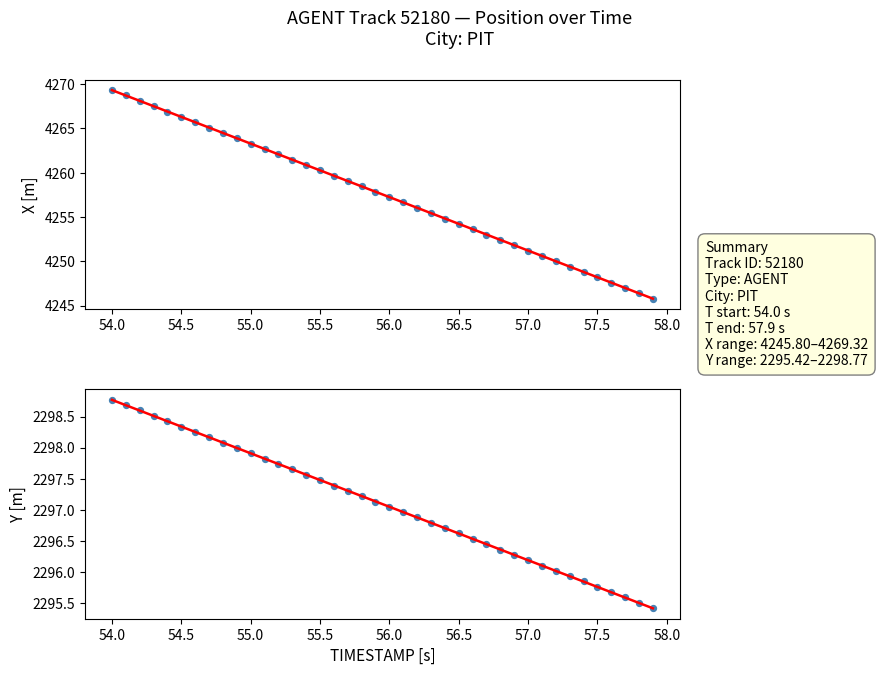

Is the value of X at 56.5 greater than the value of Y at 14?

Yes